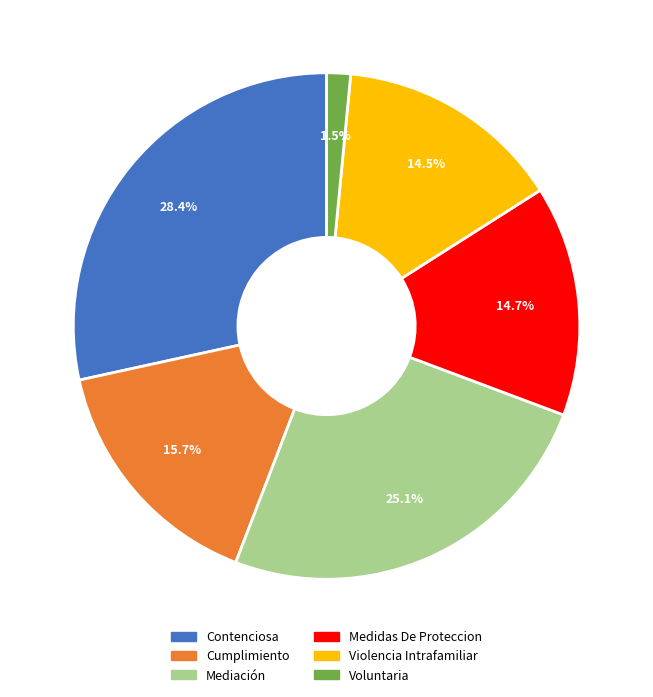

Which slice is the largest?

Contenciosa